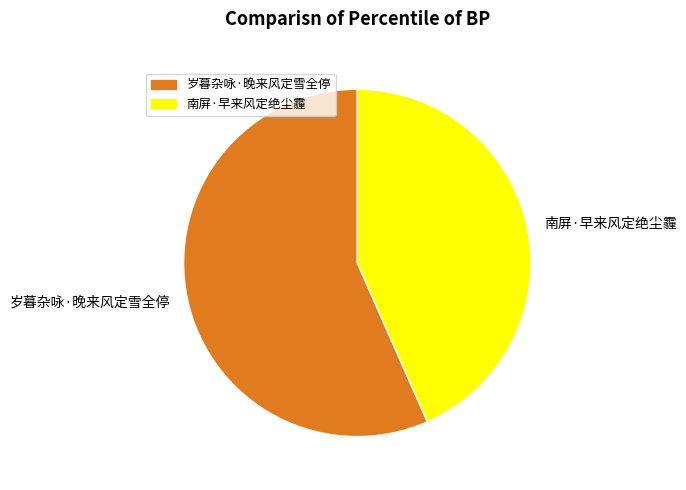

Rank the categories by value from highest to lowest.

岁暮杂咏·晚来风定雪全停, 南屏·早来风定绝尘霾